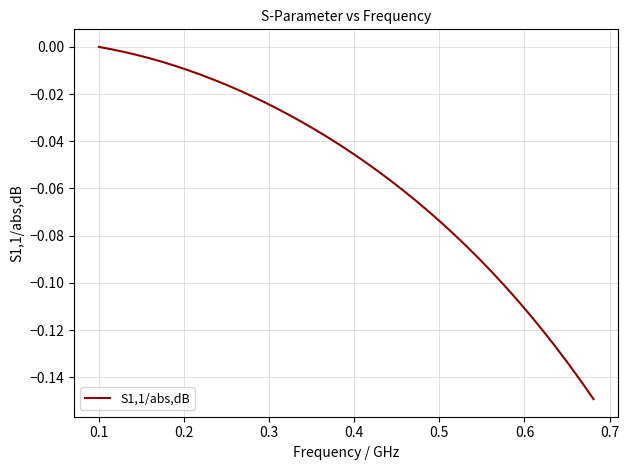

What is the value of the 29th point from the left?

-0.1